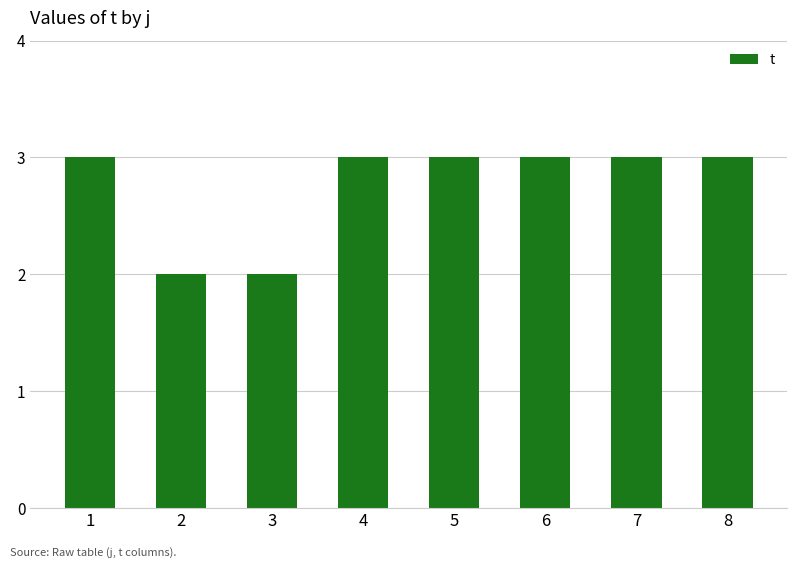

The chart shows a value of 2 at 3. True or false?

True